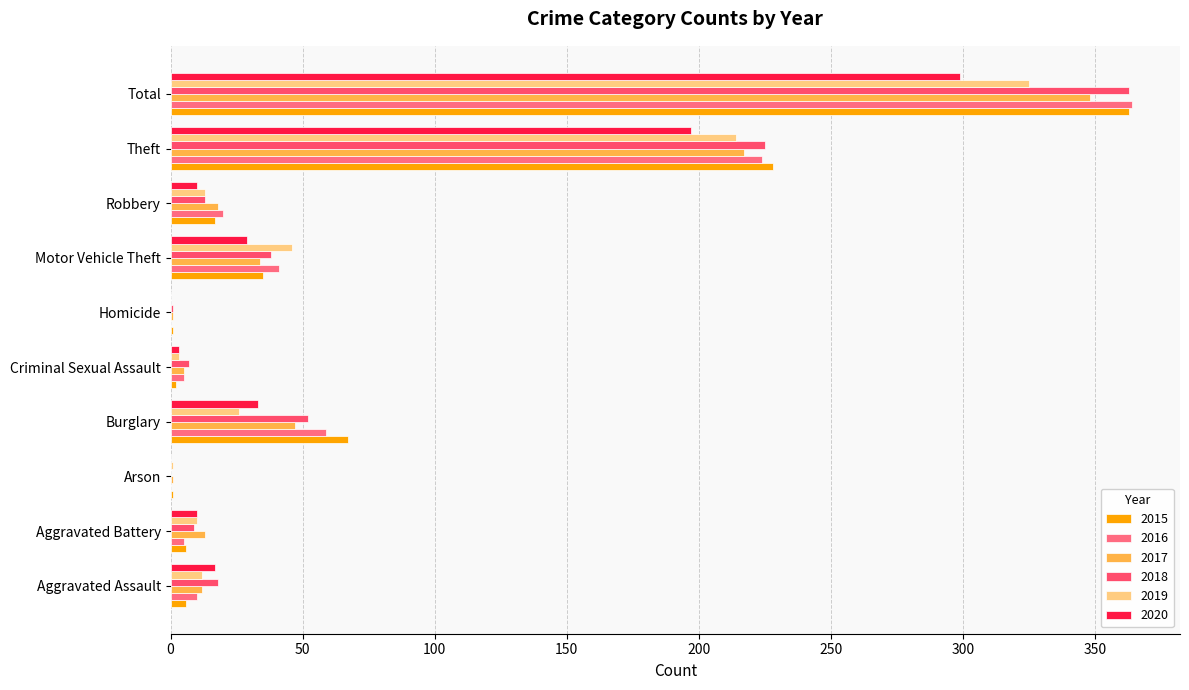

Between Homicide and Theft, which series saw the biggest shift?

2015